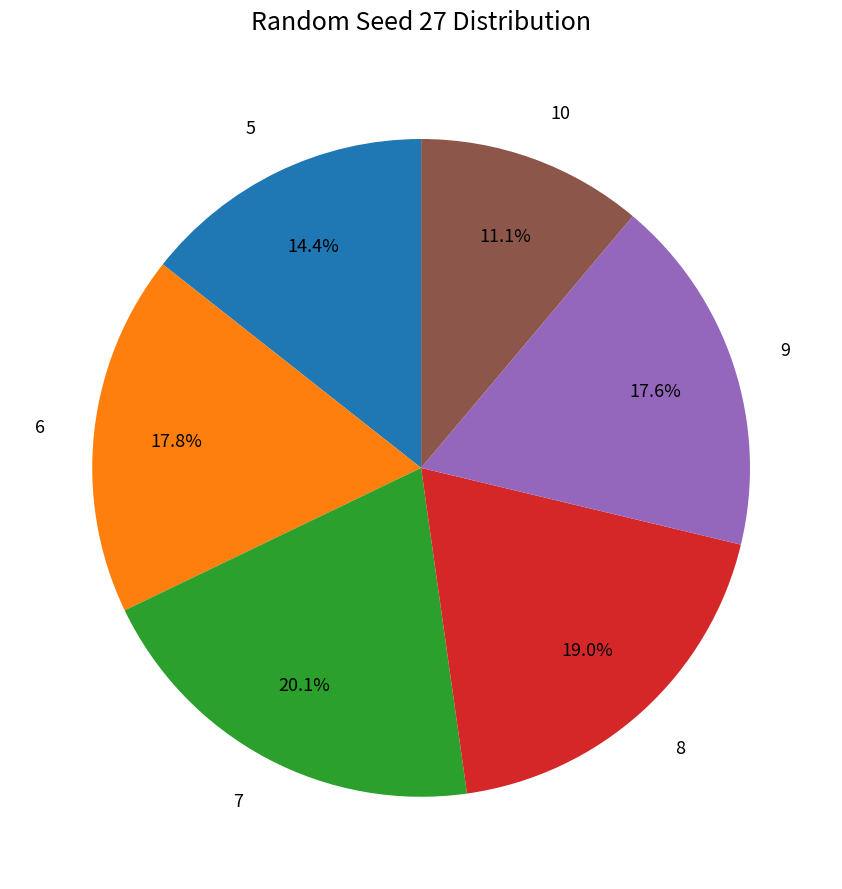

To the nearest percent, what is the average slice percentage?

17%